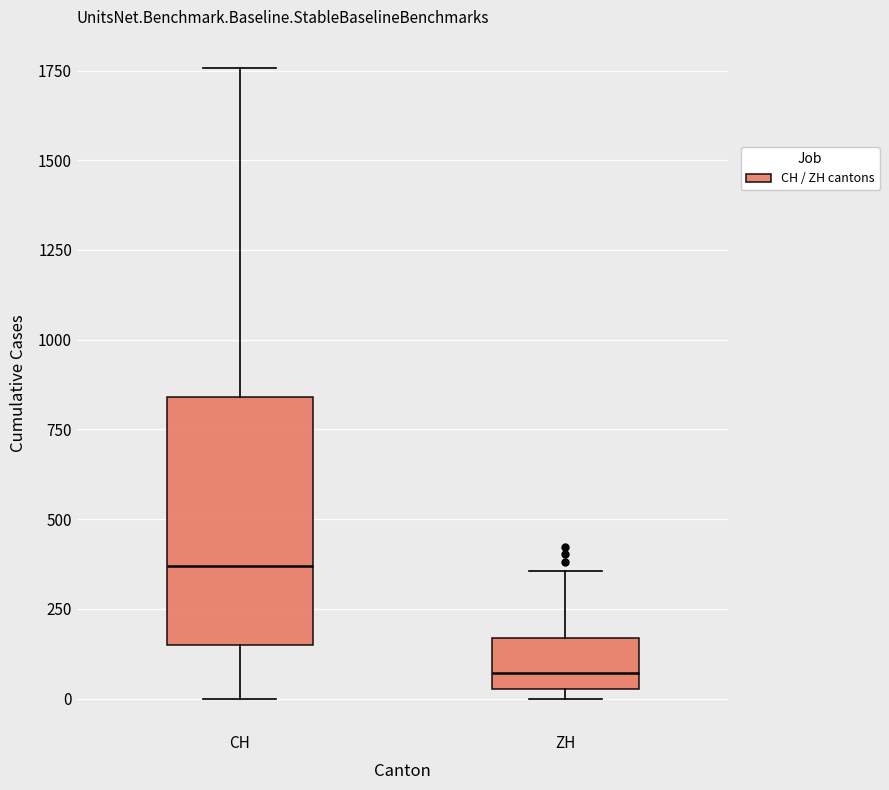

Reading left to right, read every box against the y-axis: the position of its median line, the range the box covers, and the ends of its whiskers. The values are not printed on the chart, so give them approximately, as read against the axis.

CH: median 350, box 150 to 850, whiskers 0 to 1750
ZH: median 50 (just above the box's lower edge), box 50 to 150, whiskers 0 to 350